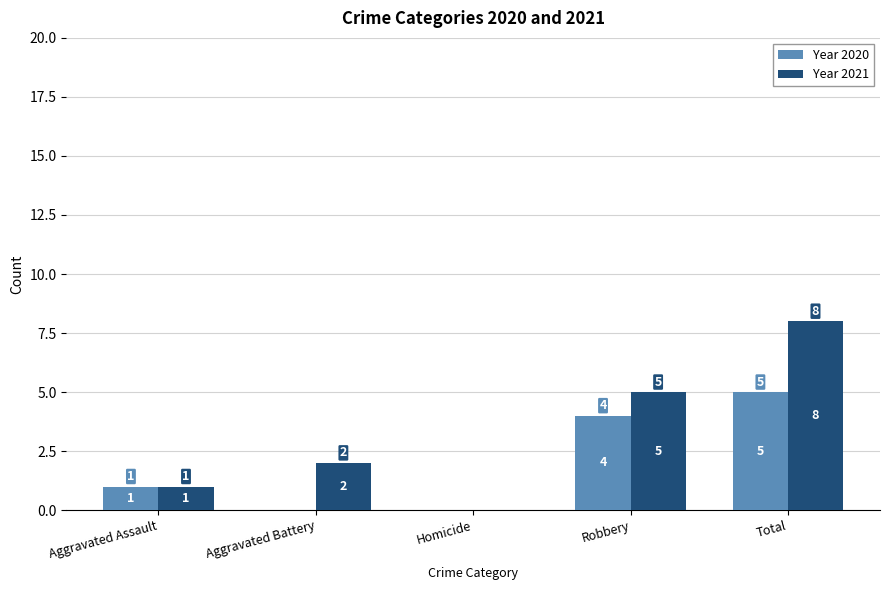

Reading left to right, transcribe all the data shown in this chart.

Year 2020: Aggravated Assault=1	Aggravated Battery=0	Homicide=0	Robbery=4	Total=5
Year 2021: Aggravated Assault=1	Aggravated Battery=2	Homicide=0	Robbery=5	Total=8